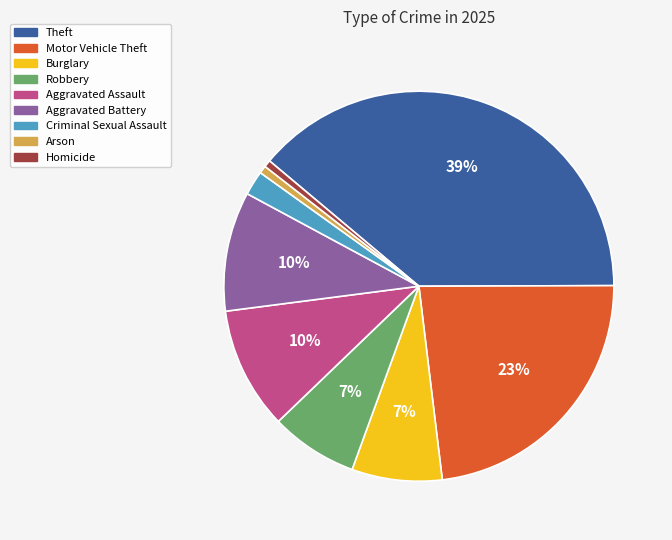

How many segments does this pie chart have?

9